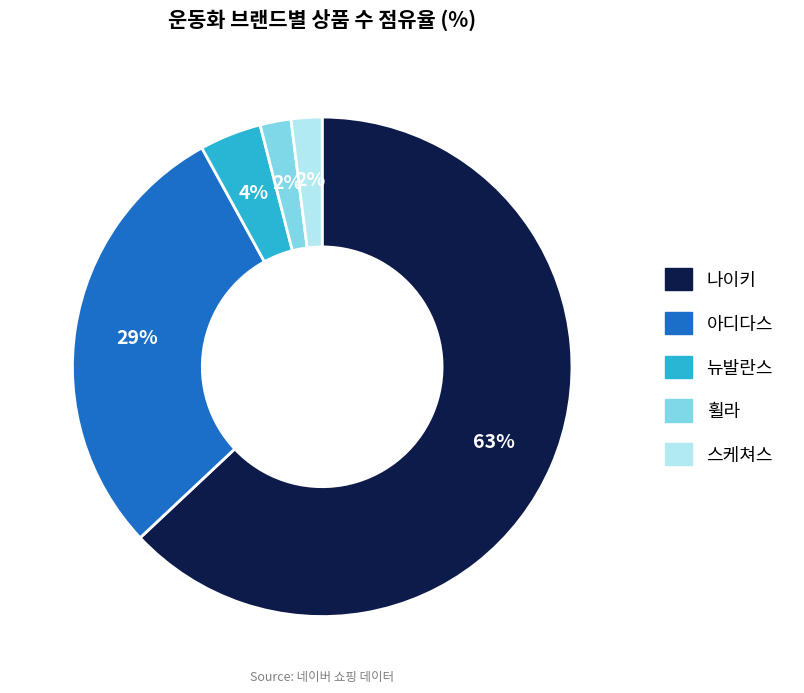

What is the majority slice?

나이키